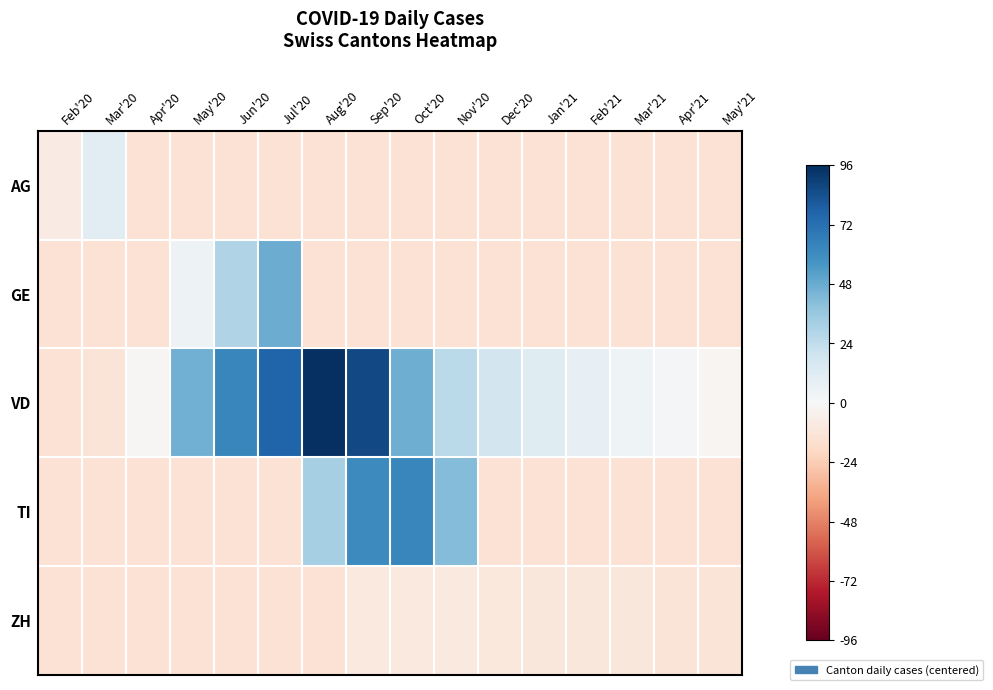

Rank the series at May'20 from lowest to highest value.

AG, TI, ZH, GE, VD